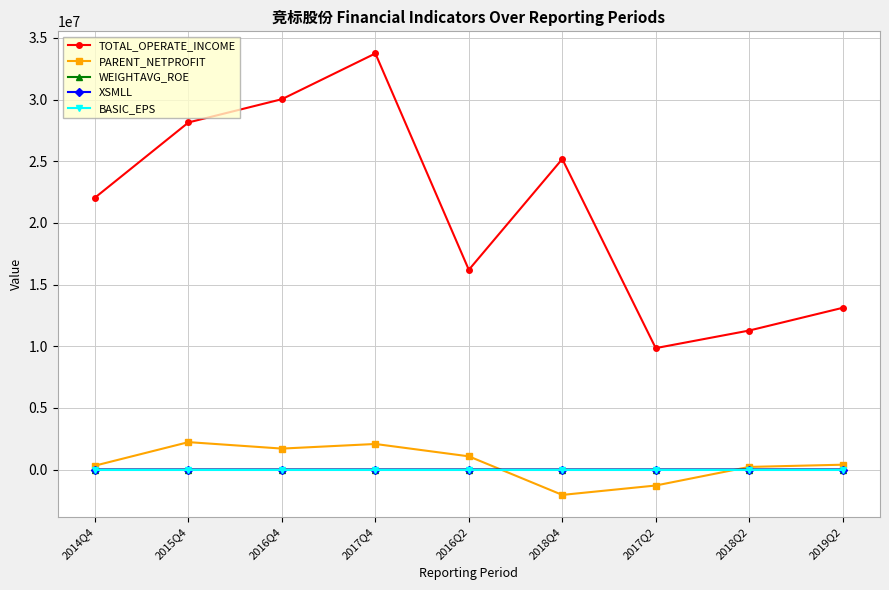

True or false: BASIC_EPS and XSMLL cross at least once.

False